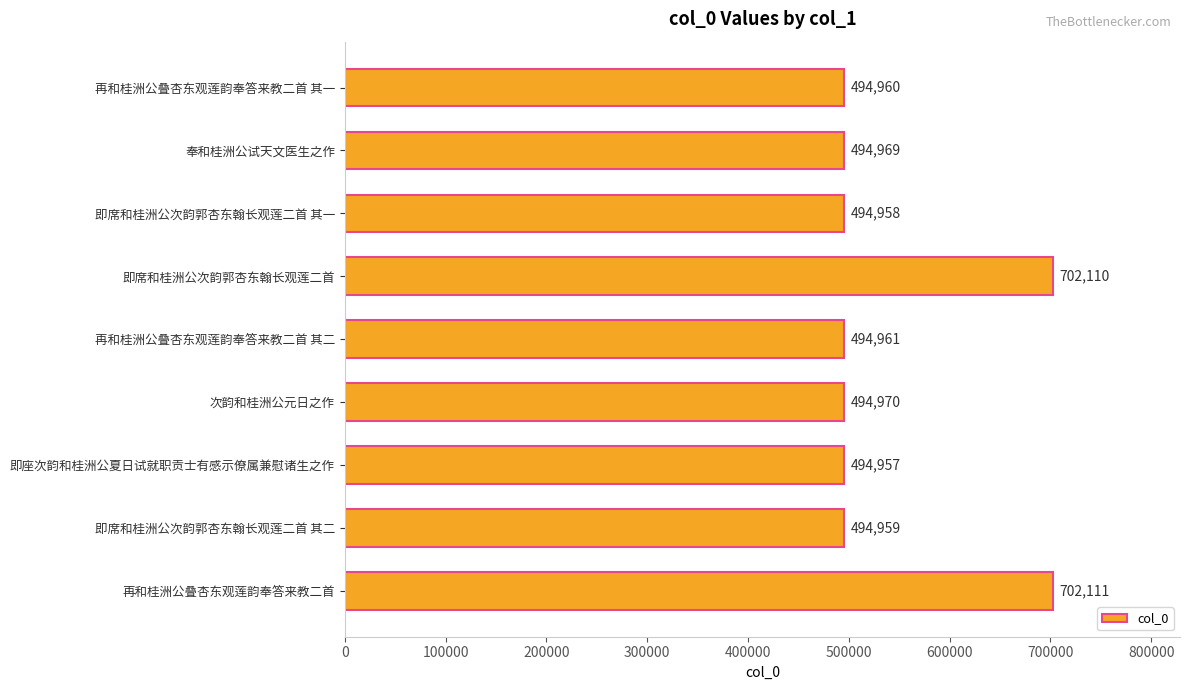

Where is the data nearest to the value 598534?

次韵和桂洲公元日之作